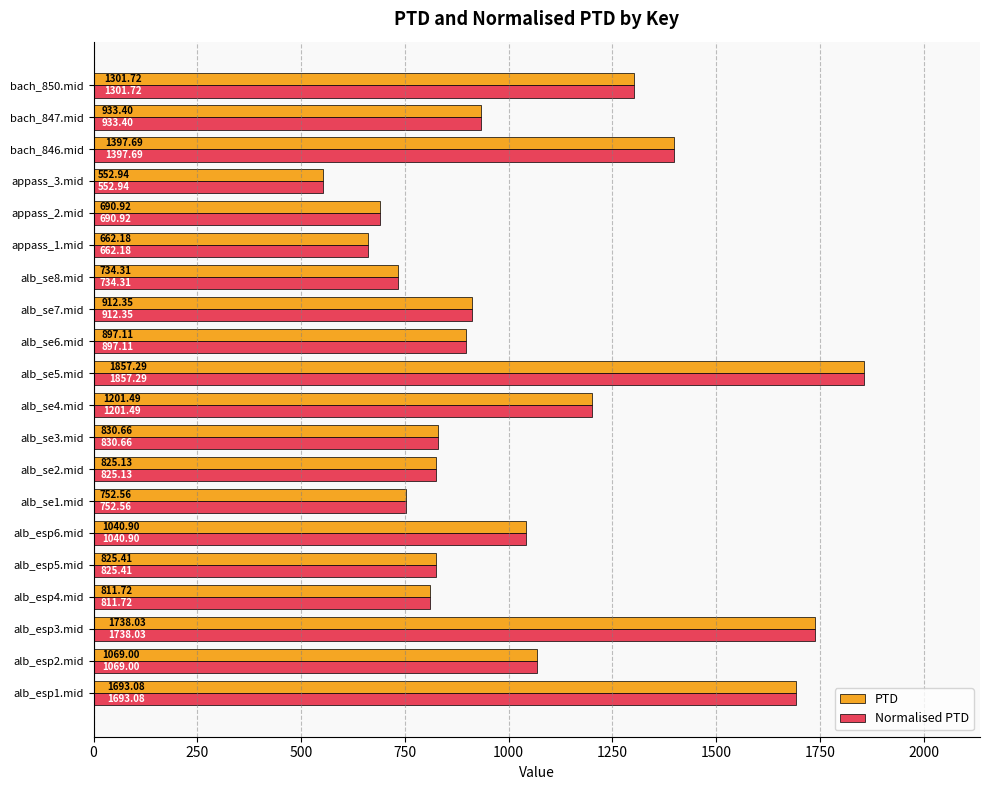

What is the total value across all series at alb_esp2.mid?

2138.0